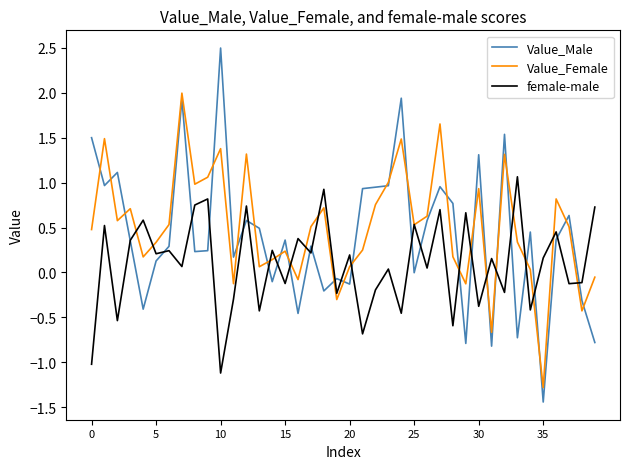

What is the maximum value for female-male?

1.1